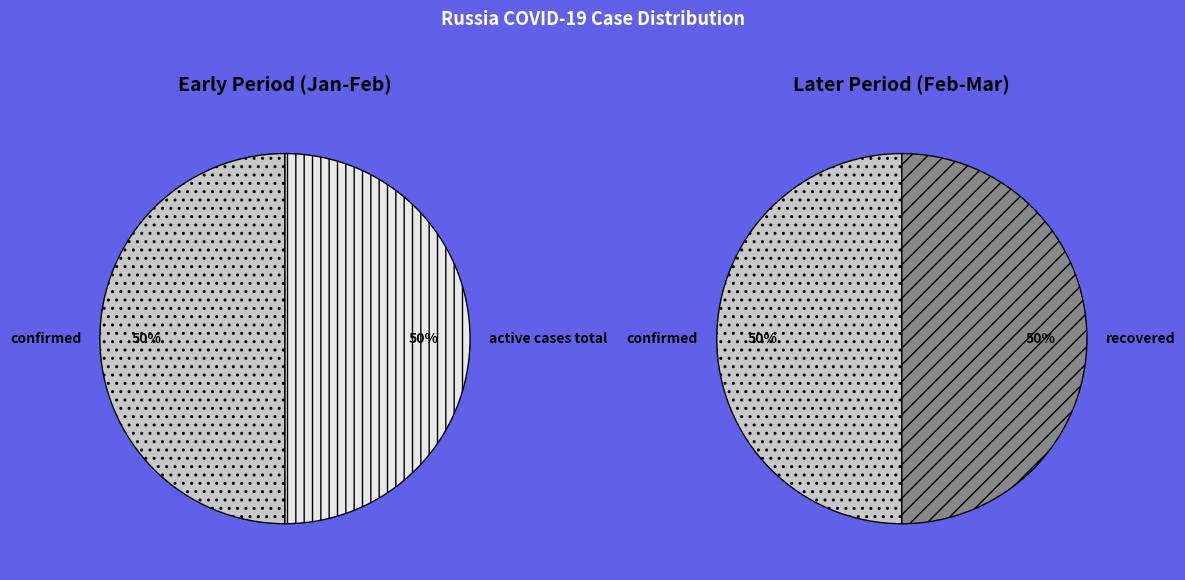

Is there a majority slice in this chart?

No